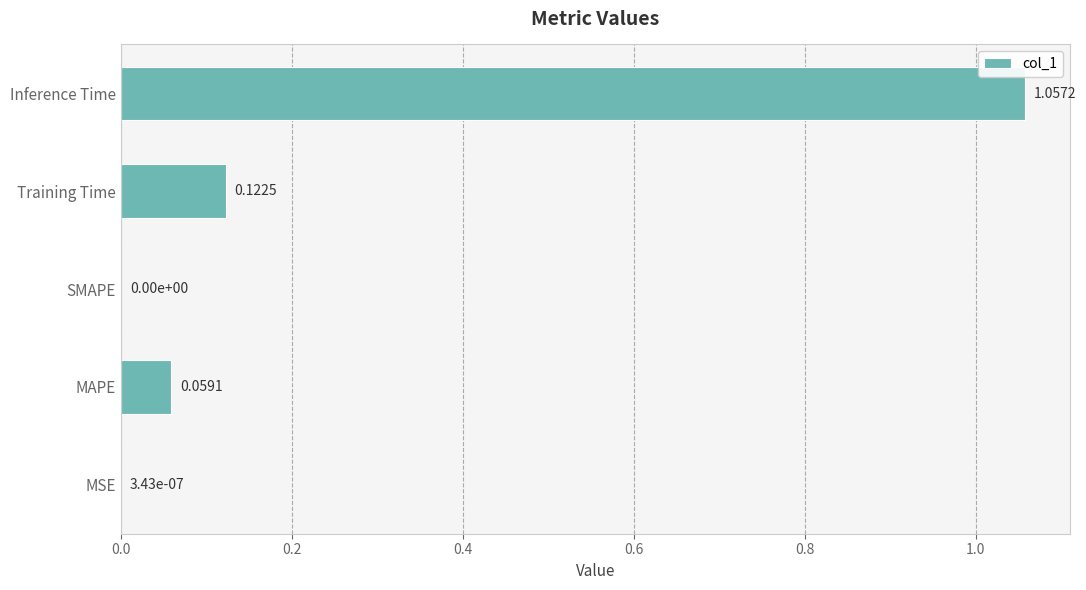

Between MAPE and Training Time, which is larger?

Training Time